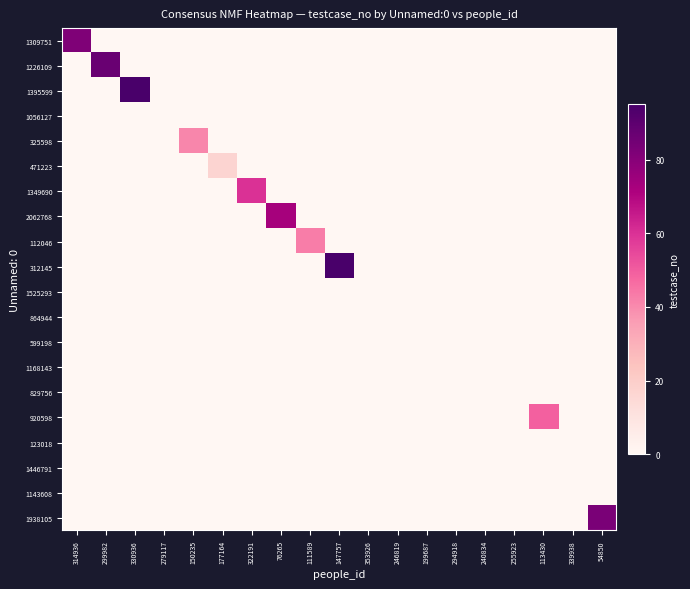

Reading left to right, extract all data points from this chart.

1309751: 314936=82	299982=0	330936=0	279117=0	150235=0	177164=0	322191=0	76265=0	111589=0	147757=0	353926=0	246819=0	199687=0	294918=0	240834=0	255923=0	113430=0	339938=0	54850=0
1226109: 314936=0	299982=87	330936=0	279117=0	150235=0	177164=0	322191=0	76265=0	111589=0	147757=0	353926=0	246819=0	199687=0	294918=0	240834=0	255923=0	113430=0	339938=0	54850=0
1395599: 314936=0	299982=0	330936=95	279117=0	150235=0	177164=0	322191=0	76265=0	111589=0	147757=0	353926=0	246819=0	199687=0	294918=0	240834=0	255923=0	113430=0	339938=0	54850=0
1056127: 314936=0	299982=0	330936=0	279117=0	150235=0	177164=0	322191=0	76265=0	111589=0	147757=0	353926=0	246819=0	199687=0	294918=0	240834=0	255923=0	113430=0	339938=0	54850=0
325598: 314936=0	299982=0	330936=0	279117=0	150235=41	177164=0	322191=0	76265=0	111589=0	147757=0	353926=0	246819=0	199687=0	294918=0	240834=0	255923=0	113430=0	339938=0	54850=0
471223: 314936=0	299982=0	330936=0	279117=0	150235=0	177164=17	322191=0	76265=0	111589=0	147757=0	353926=0	246819=0	199687=0	294918=0	240834=0	255923=0	113430=0	339938=0	54850=0
1349690: 314936=0	299982=0	330936=0	279117=0	150235=0	177164=0	322191=60	76265=0	111589=0	147757=0	353926=0	246819=0	199687=0	294918=0	240834=0	255923=0	113430=0	339938=0	54850=0
2062768: 314936=0	299982=0	330936=0	279117=0	150235=0	177164=0	322191=0	76265=73	111589=0	147757=0	353926=0	246819=0	199687=0	294918=0	240834=0	255923=0	113430=0	339938=0	54850=0
112046: 314936=0	299982=0	330936=0	279117=0	150235=0	177164=0	322191=0	76265=0	111589=43	147757=0	353926=0	246819=0	199687=0	294918=0	240834=0	255923=0	113430=0	339938=0	54850=0
312145: 314936=0	299982=0	330936=0	279117=0	150235=0	177164=0	322191=0	76265=0	111589=0	147757=95	353926=0	246819=0	199687=0	294918=0	240834=0	255923=0	113430=0	339938=0	54850=0
1525293: 314936=0	299982=0	330936=0	279117=0	150235=0	177164=0	322191=0	76265=0	111589=0	147757=0	353926=0	246819=0	199687=0	294918=0	240834=0	255923=0	113430=0	339938=0	54850=0
864944: 314936=0	299982=0	330936=0	279117=0	150235=0	177164=0	322191=0	76265=0	111589=0	147757=0	353926=0	246819=0	199687=0	294918=0	240834=0	255923=0	113430=0	339938=0	54850=0
599198: 314936=0	299982=0	330936=0	279117=0	150235=0	177164=0	322191=0	76265=0	111589=0	147757=0	353926=0	246819=0	199687=0	294918=0	240834=0	255923=0	113430=0	339938=0	54850=0
1168143: 314936=0	299982=0	330936=0	279117=0	150235=0	177164=0	322191=0	76265=0	111589=0	147757=0	353926=0	246819=0	199687=0	294918=0	240834=0	255923=0	113430=0	339938=0	54850=0
829756: 314936=0	299982=0	330936=0	279117=0	150235=0	177164=0	322191=0	76265=0	111589=0	147757=0	353926=0	246819=0	199687=0	294918=0	240834=0	255923=0	113430=0	339938=0	54850=0
920598: 314936=0	299982=0	330936=0	279117=0	150235=0	177164=0	322191=0	76265=0	111589=0	147757=0	353926=0	246819=0	199687=0	294918=0	240834=0	255923=0	113430=49	339938=0	54850=0
123018: 314936=0	299982=0	330936=0	279117=0	150235=0	177164=0	322191=0	76265=0	111589=0	147757=0	353926=0	246819=0	199687=0	294918=0	240834=0	255923=0	113430=0	339938=0	54850=0
1446791: 314936=0	299982=0	330936=0	279117=0	150235=0	177164=0	322191=0	76265=0	111589=0	147757=0	353926=0	246819=0	199687=0	294918=0	240834=0	255923=0	113430=0	339938=0	54850=0
1143608: 314936=0	299982=0	330936=0	279117=0	150235=0	177164=0	322191=0	76265=0	111589=0	147757=0	353926=0	246819=0	199687=0	294918=0	240834=0	255923=0	113430=0	339938=0	54850=0
1938105: 314936=0	299982=0	330936=0	279117=0	150235=0	177164=0	322191=0	76265=0	111589=0	147757=0	353926=0	246819=0	199687=0	294918=0	240834=0	255923=0	113430=0	339938=0	54850=83